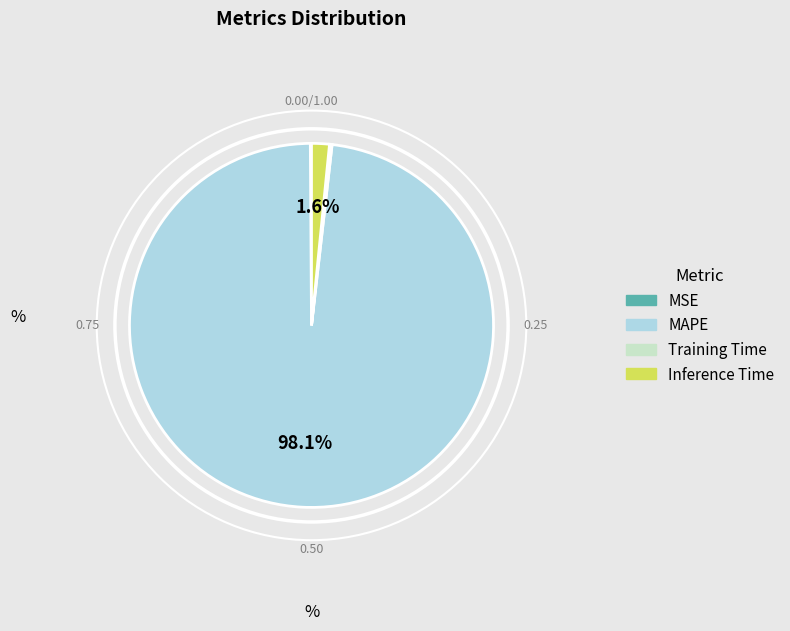

Does any single category account for the majority?

Yes